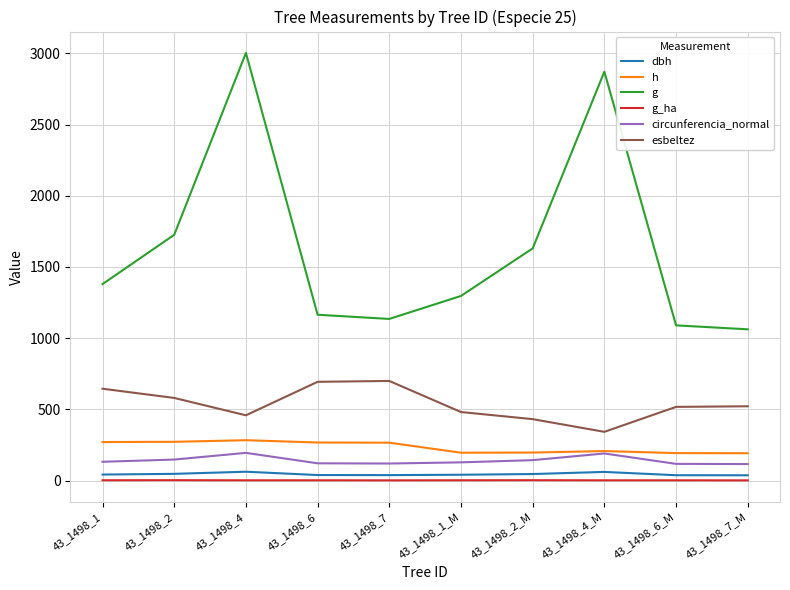

Which series has the widest spread of values?

g